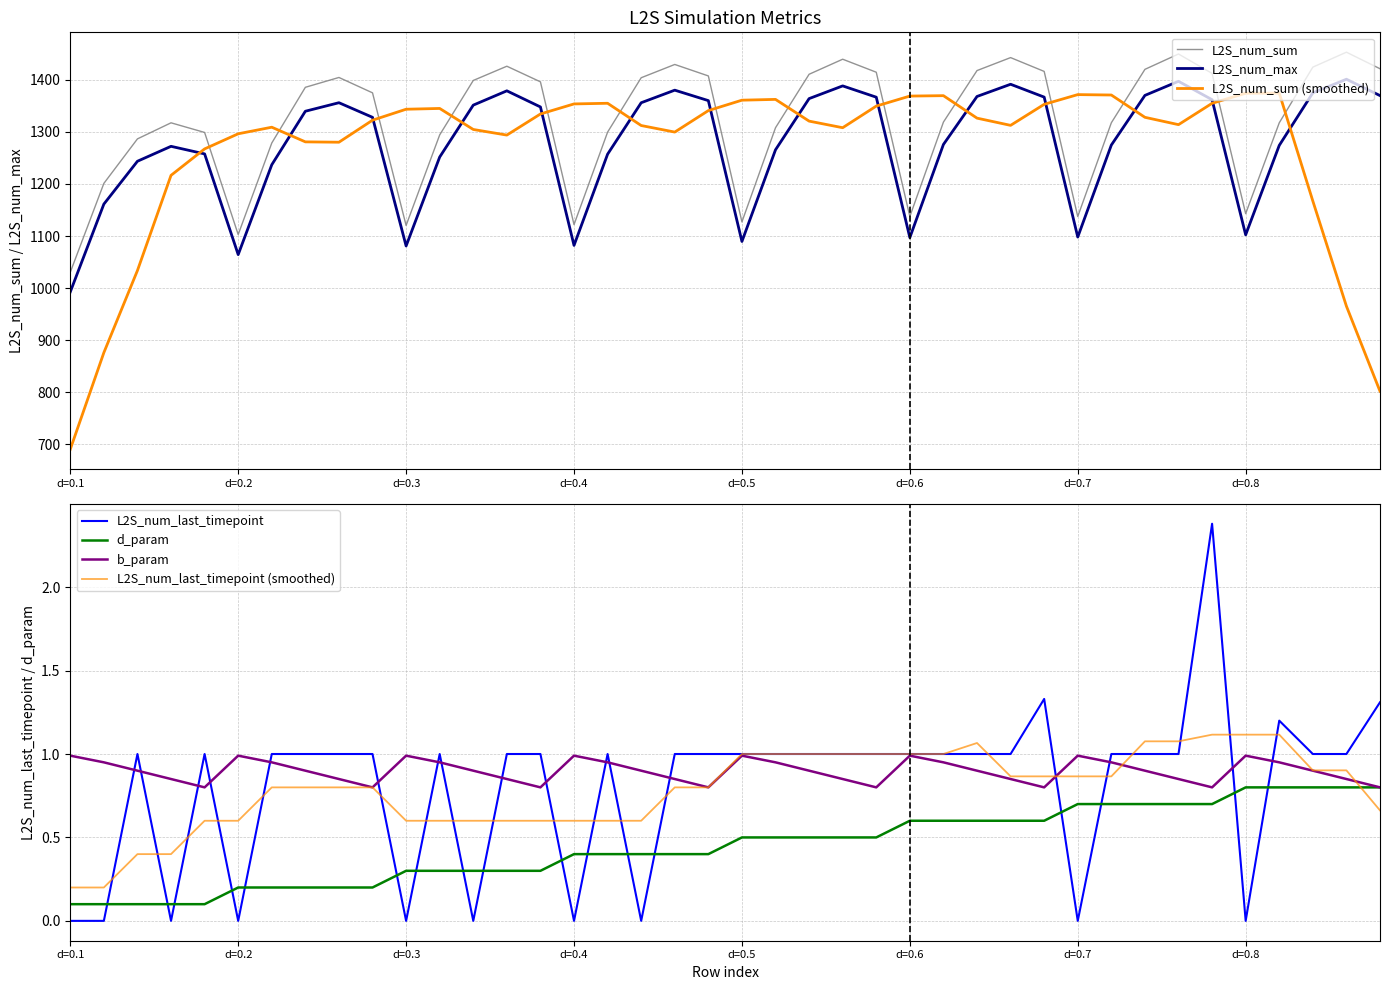

True or false: L2S_num_sum and L2S_num_max intersect in this chart.

False